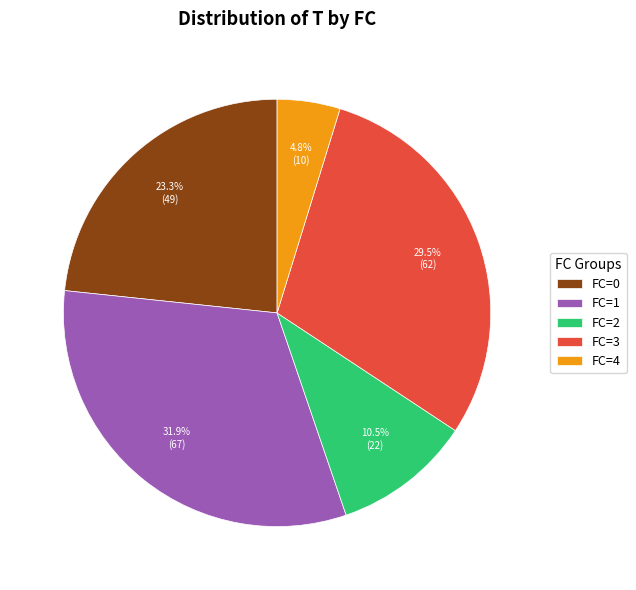

What is the ratio of the value at FC=3 to the value at FC=0?

1.3